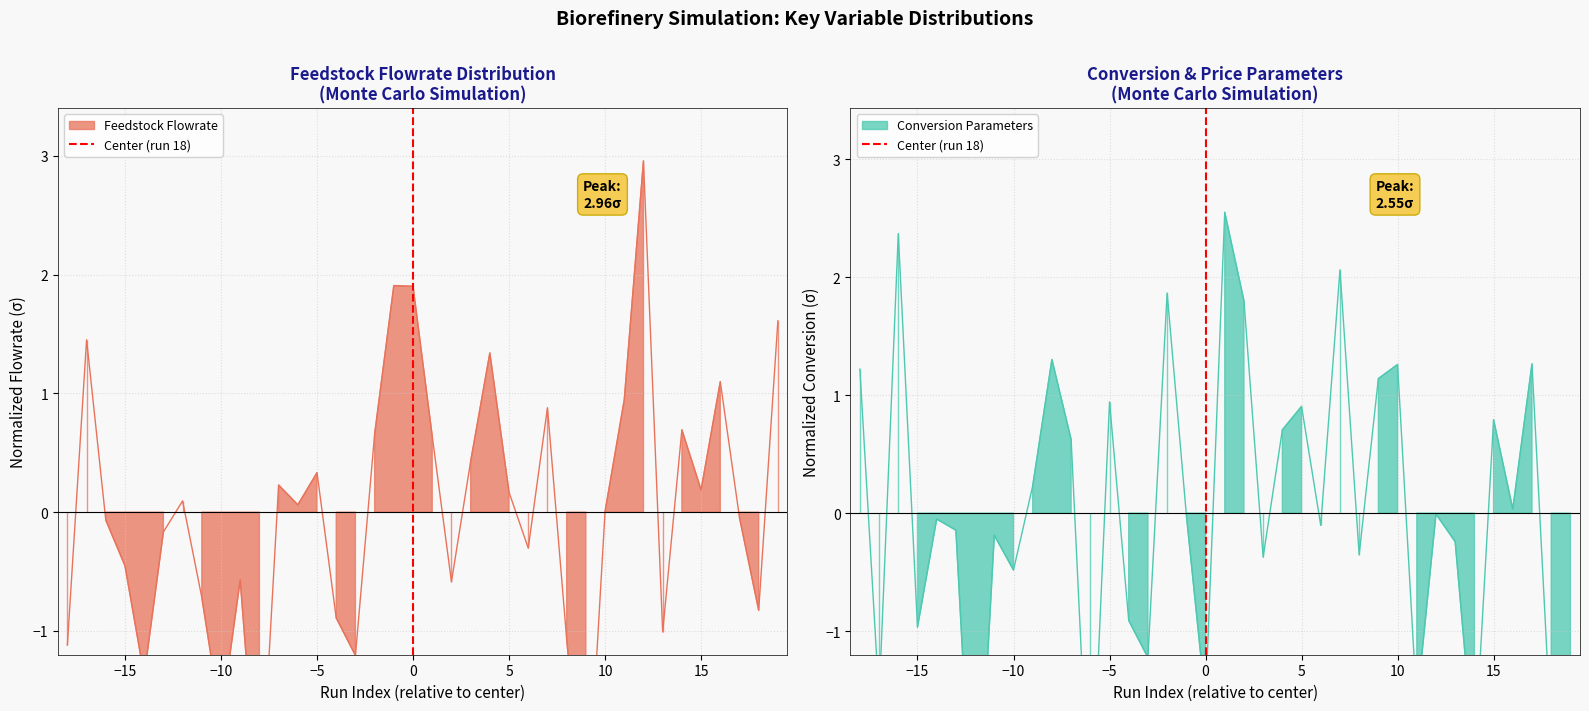

True or false: the data shows 0 at 0.

False